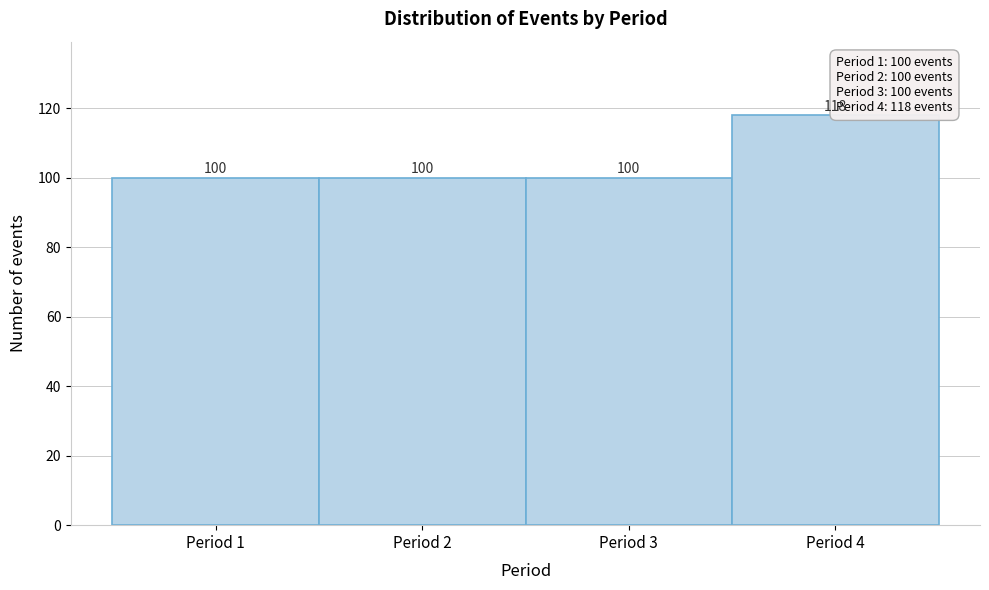

How tall is the bar that spans 0.5 to 1.5 on the x-axis?

100